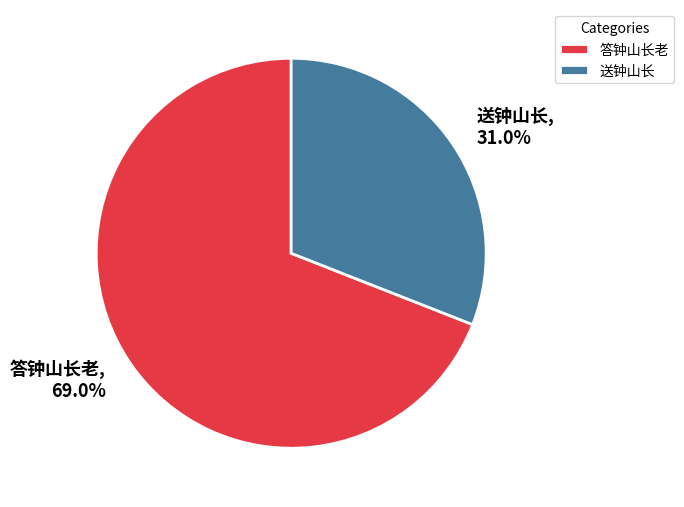

Approximately how many times larger is the value at 送钟山长 compared to 答钟山长老?

0.4